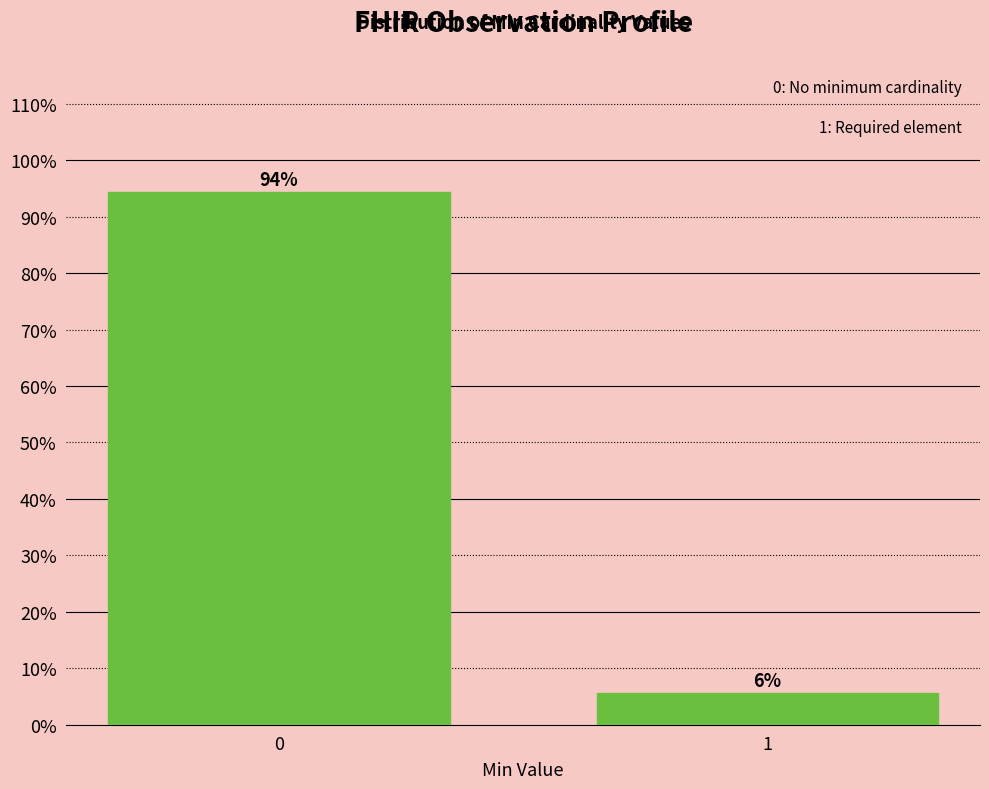

What is the sum of all values?

100.0